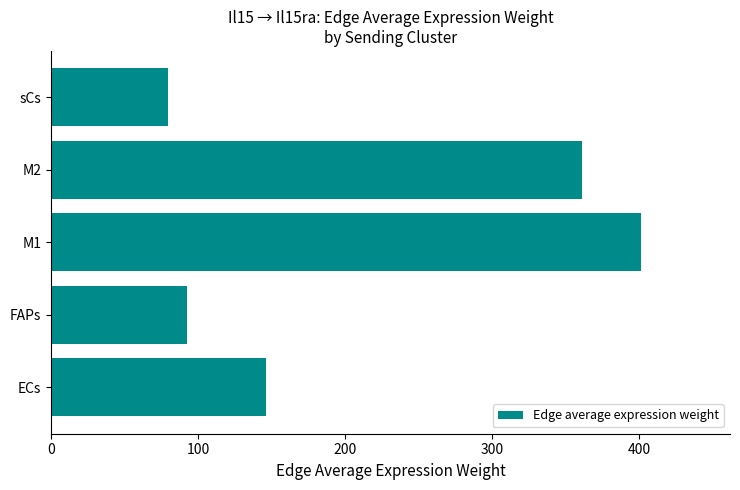

The chart shows a value of 92.3 at FAPs. True or false?

True